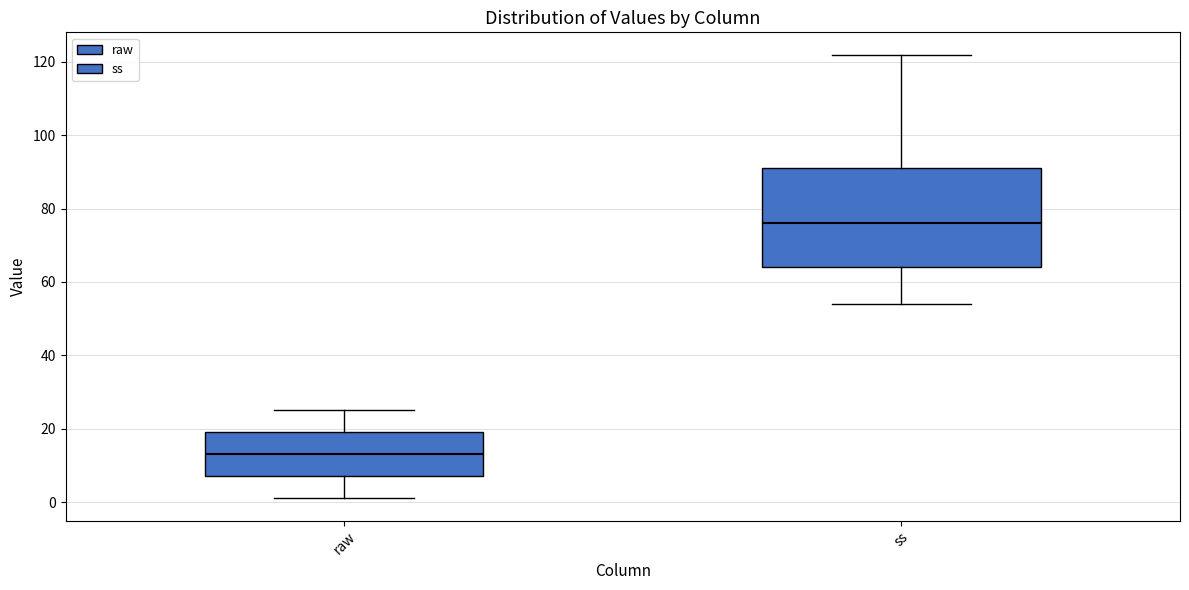

Reading left to right, transcribe this box plot: for each box, give where its median line is, the range the box spans, and where its two whiskers end, as read against the y-axis. The values are not printed on the chart, so give them approximately, as read against the axis.

raw: median 14, box 8 to 20, whiskers 2 to 26
ss: median 76, box 64 to 92, whiskers 54 to 122